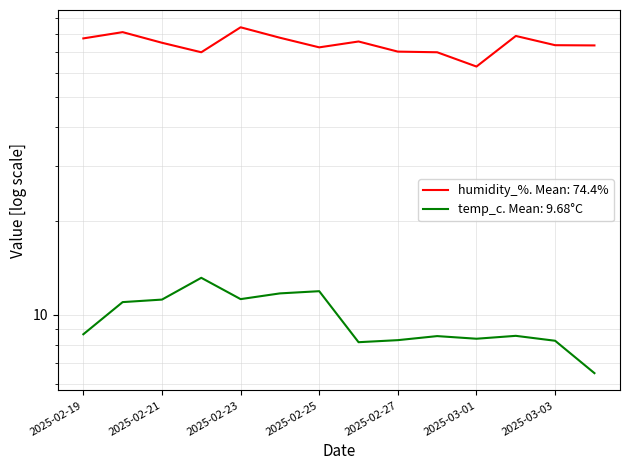

What is the difference between the highest and lowest values at 2025-02-20?

70.0